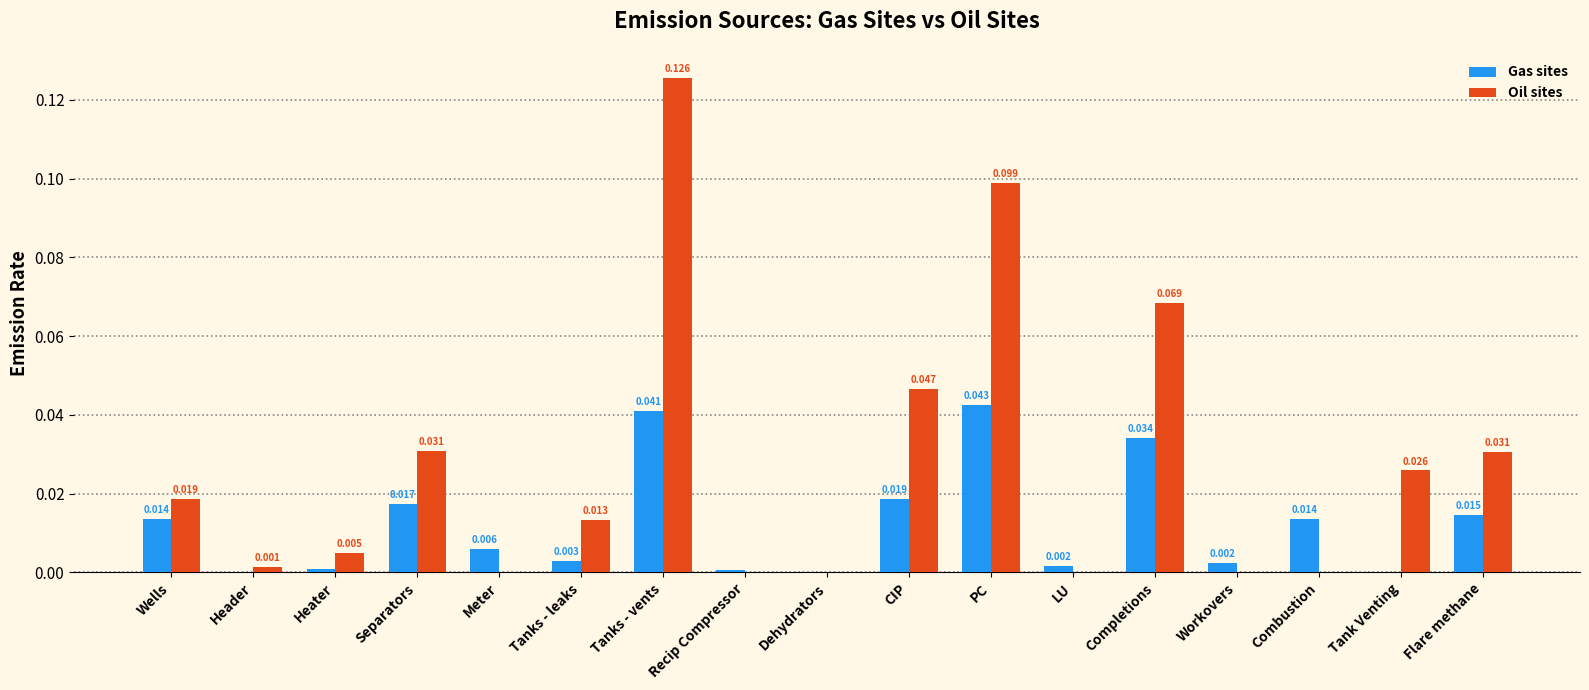

Is the value of Gas sites at Completions greater than the value of Oil sites at Header?

Yes